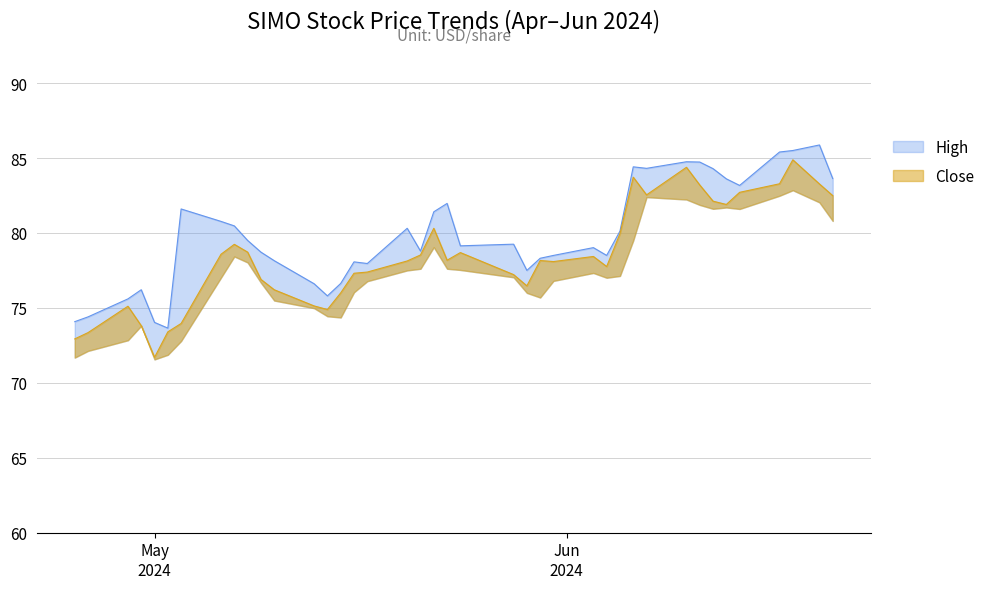

Reading left to right, extract all data points from this chart.

High: 74.1	74.4	75.6	76.2	74.0	73.7	81.6	80.8	80.5	79.5	78.7	78.2	76.6	75.8	76.6	78.1	78.0	80.3	78.8	81.4	82.0	79.1	79.2	77.5	78.3	78.5	79.0	78.5	80.1	84.4	84.3	84.8	84.7	84.3	83.6	83.2	85.4	85.5	85.9	83.6
Close: 72.9	73.3	75.1	73.8	71.7	73.4	74.0	78.6	79.2	78.7	76.9	76.2	75.1	74.9	76.0	77.3	77.4	78.1	78.5	80.3	78.2	78.7	77.2	76.5	78.2	78.1	78.4	77.8	80.0	83.7	82.5	84.4	83.2	82.1	81.9	82.7	83.3	84.9	83.3	82.5